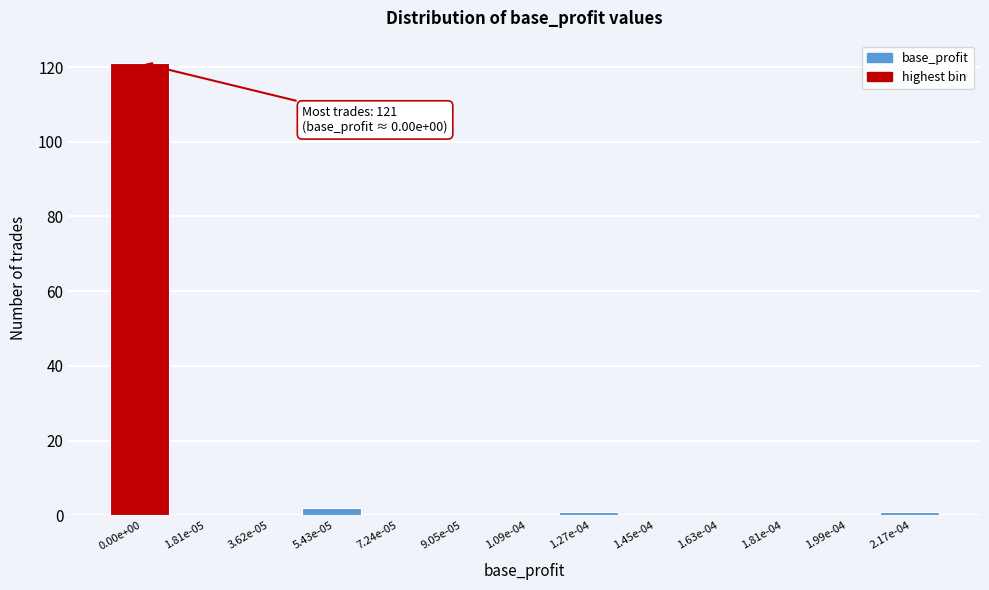

Reading left to right, extract all data points from this chart.

0.00e+00=121	1.81e-05=0	3.62e-05=0	5.43e-05=2	7.24e-05=0	9.05e-05=0	1.09e-04=0	1.27e-04=1	1.45e-04=0	1.63e-04=0	1.81e-04=0	1.99e-04=0	2.17e-04=1